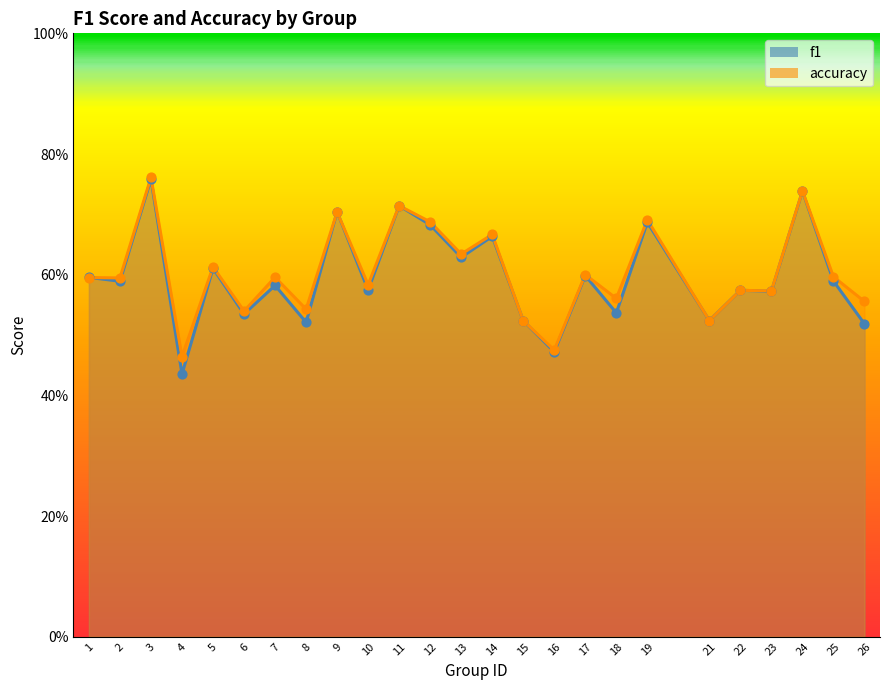

At how many categories does at least one series exceed 0?

25